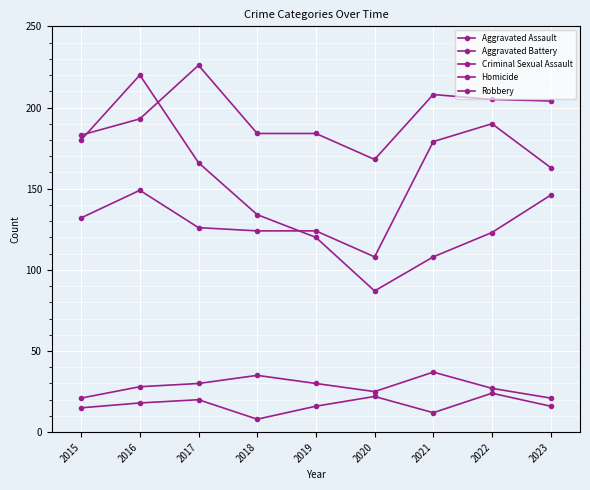

How many lines are shown in the chart?

5